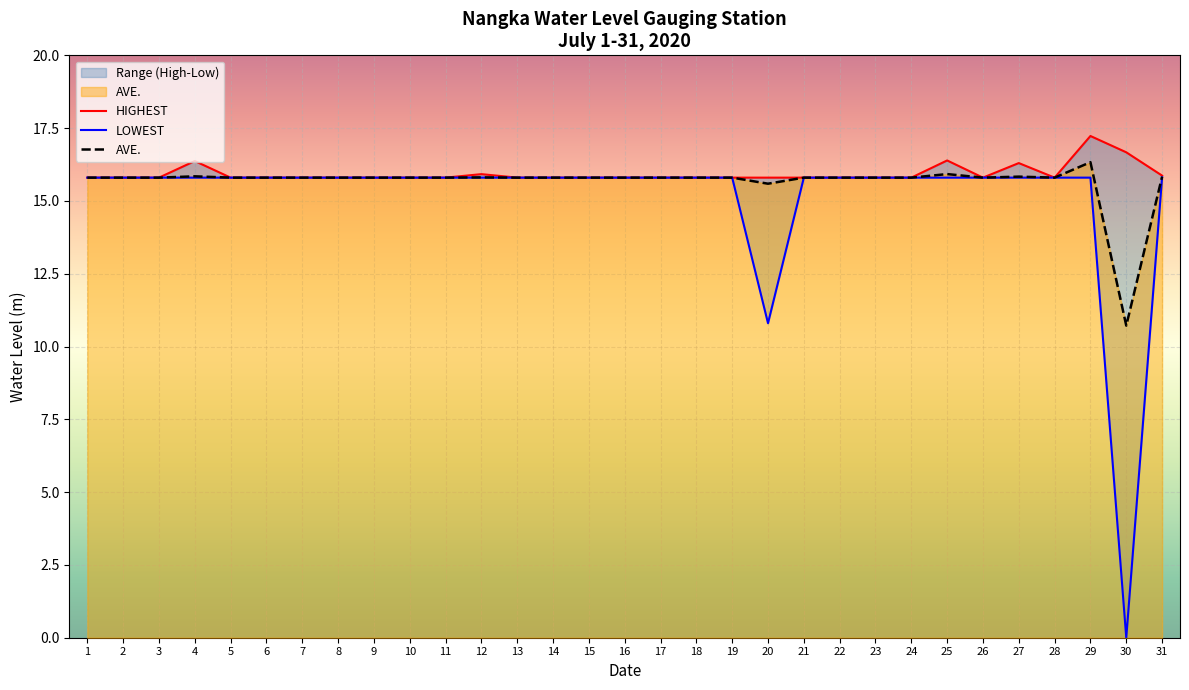

True or false: LOWEST has more than 0 interior local peaks.

False